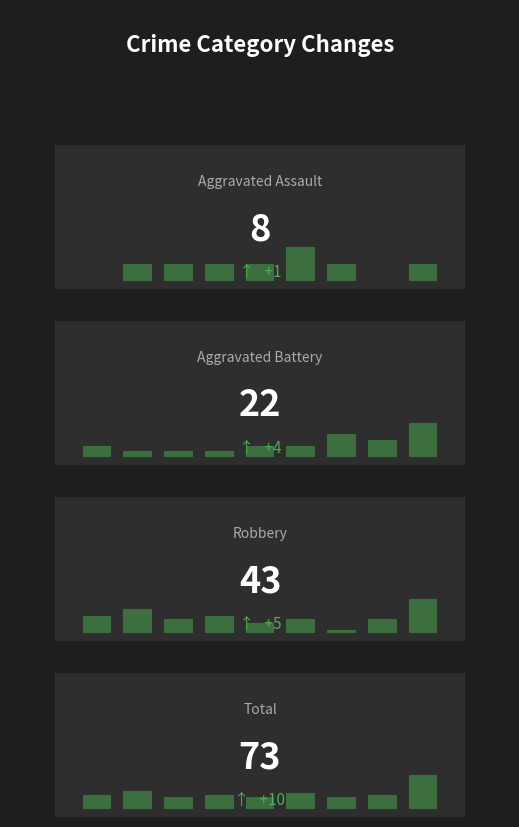

Is it true that Aggravated Assault equals 1 at 6?

True